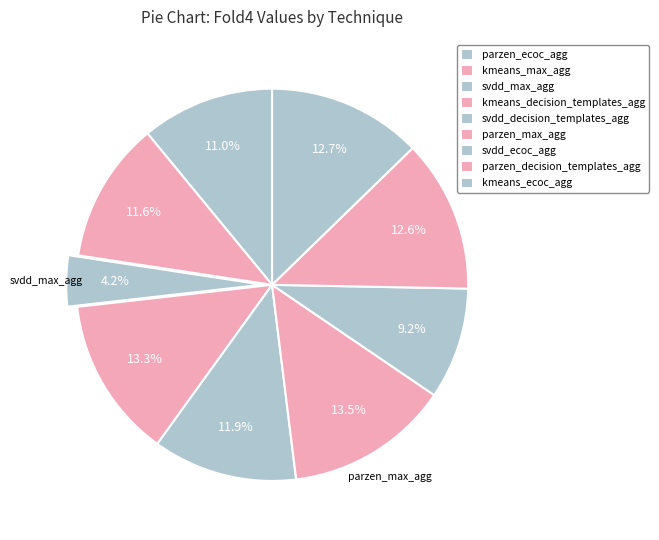

How many segments does this pie chart have?

9